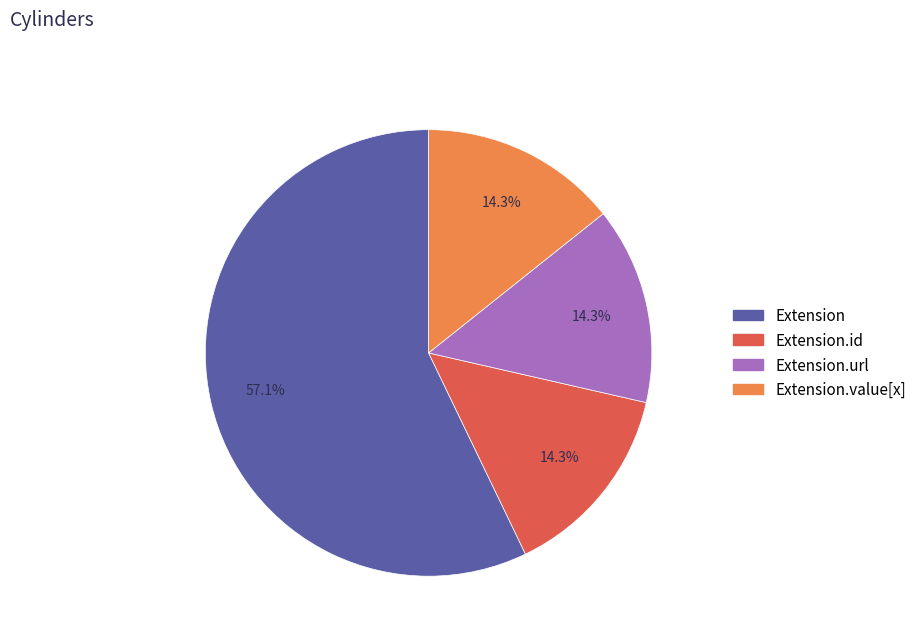

Is there any slice that represents more than half of the pie?

Yes